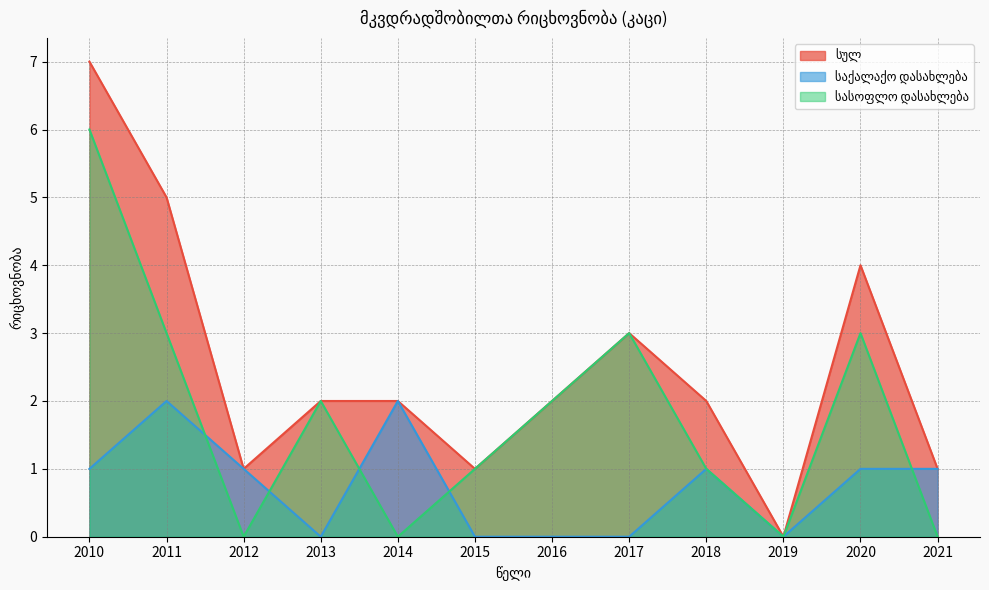

Reading right to left, what are all the values shown in this chart?

სულ: 2021=1	2020=4	2019=0	2018=2	2017=3	2016=2	2015=1	2014=2	2013=2	2012=1	2011=5	2010=7
საქალაქო დასახლება: 2021=1	2020=1	2019=0	2018=1	2017=0	2016=0	2015=0	2014=2	2013=0	2012=1	2011=2	2010=1
სასოფლო დასახლება: 2021=0	2020=3	2019=0	2018=1	2017=3	2016=2	2015=1	2014=0	2013=2	2012=0	2011=3	2010=6